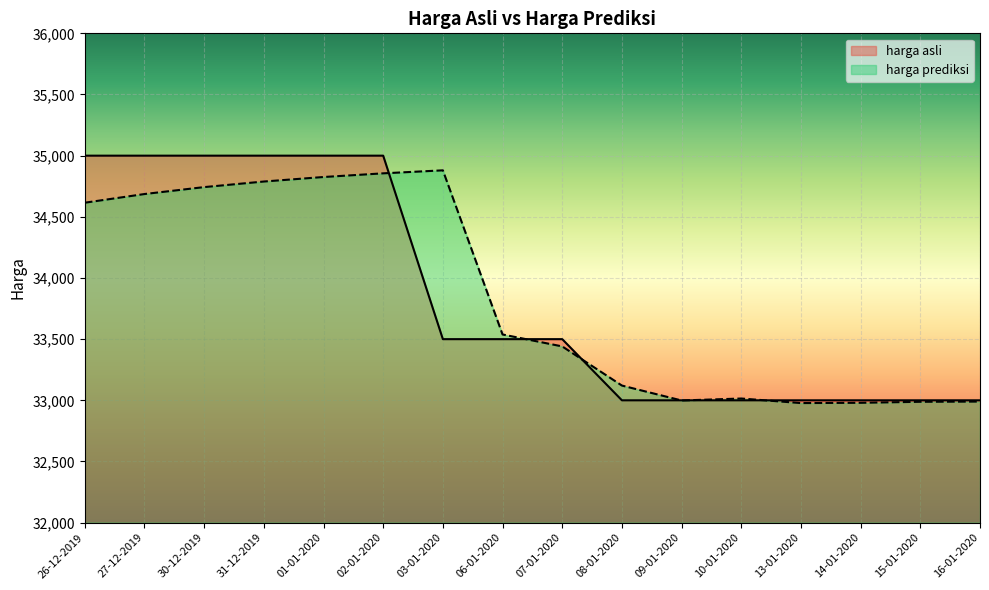

Reading left to right, list all the values displayed in this chart.

harga asli: 26-12-2019=35000.0	27-12-2019=35000.0	30-12-2019=35000.0	31-12-2019=35000.0	01-01-2020=35000.0	02-01-2020=35000.0	03-01-2020=33500.0	06-01-2020=33500.0	07-01-2020=33500.0	08-01-2020=33000.0	09-01-2020=33000.0	10-01-2020=33000.0	13-01-2020=33000.0	14-01-2020=33000.0	15-01-2020=33000.0	16-01-2020=33000.0
harga prediksi: 26-12-2019=34615.4	27-12-2019=34686.3	30-12-2019=34742.9	31-12-2019=34788.5	01-01-2020=34825.5	02-01-2020=34855.5	03-01-2020=34880.1	06-01-2020=33538.2	07-01-2020=33440.5	08-01-2020=33120.6	09-01-2020=32998.6	10-01-2020=33014.7	13-01-2020=32977.4	14-01-2020=32979.6	15-01-2020=32988.0	16-01-2020=32989.6